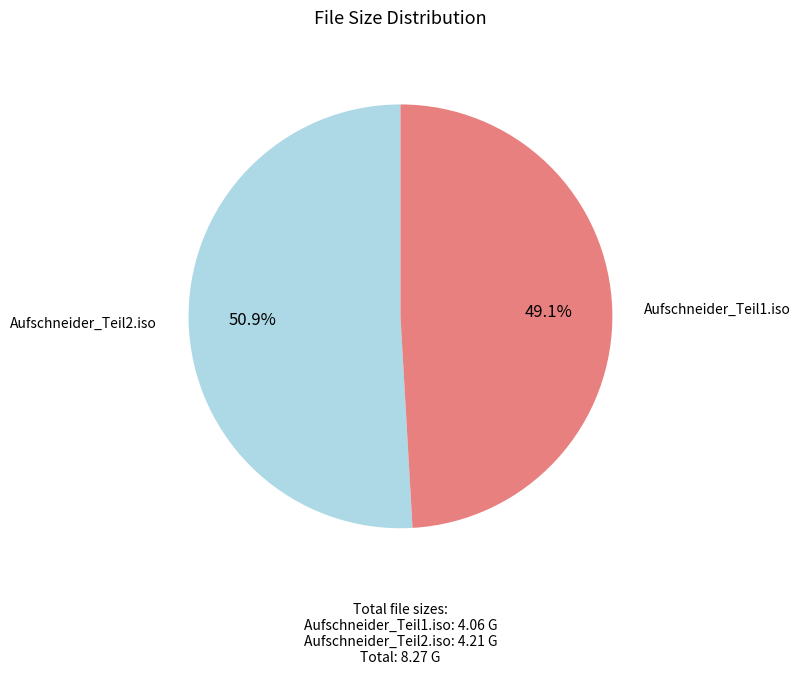

To the nearest percent, what is the average slice percentage?

50%